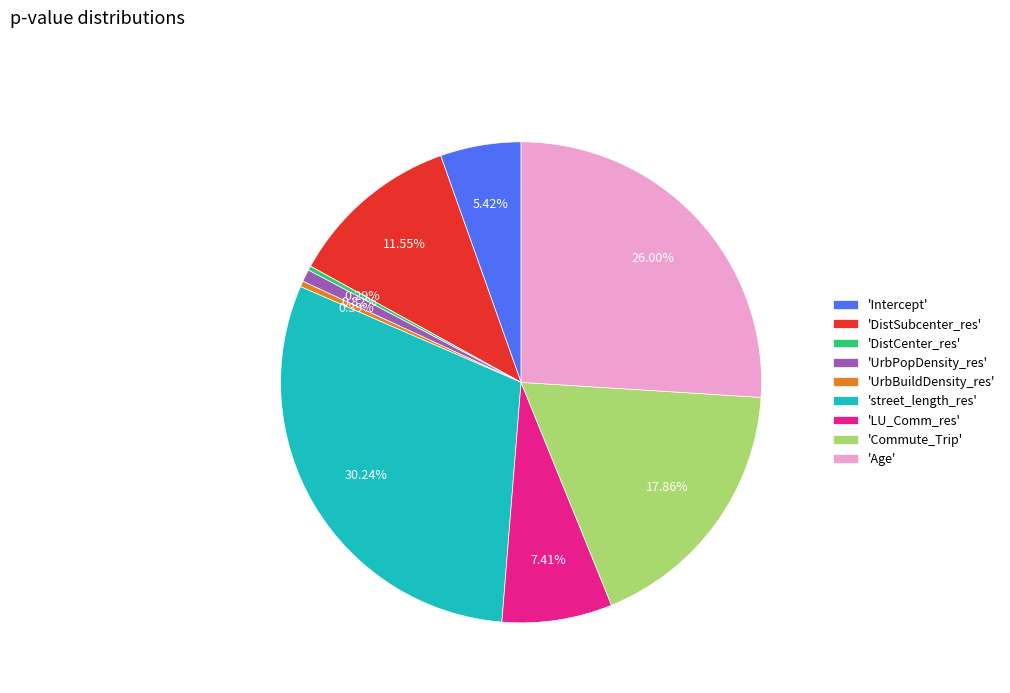

Which category has the biggest portion of the pie?

'street_length_res'